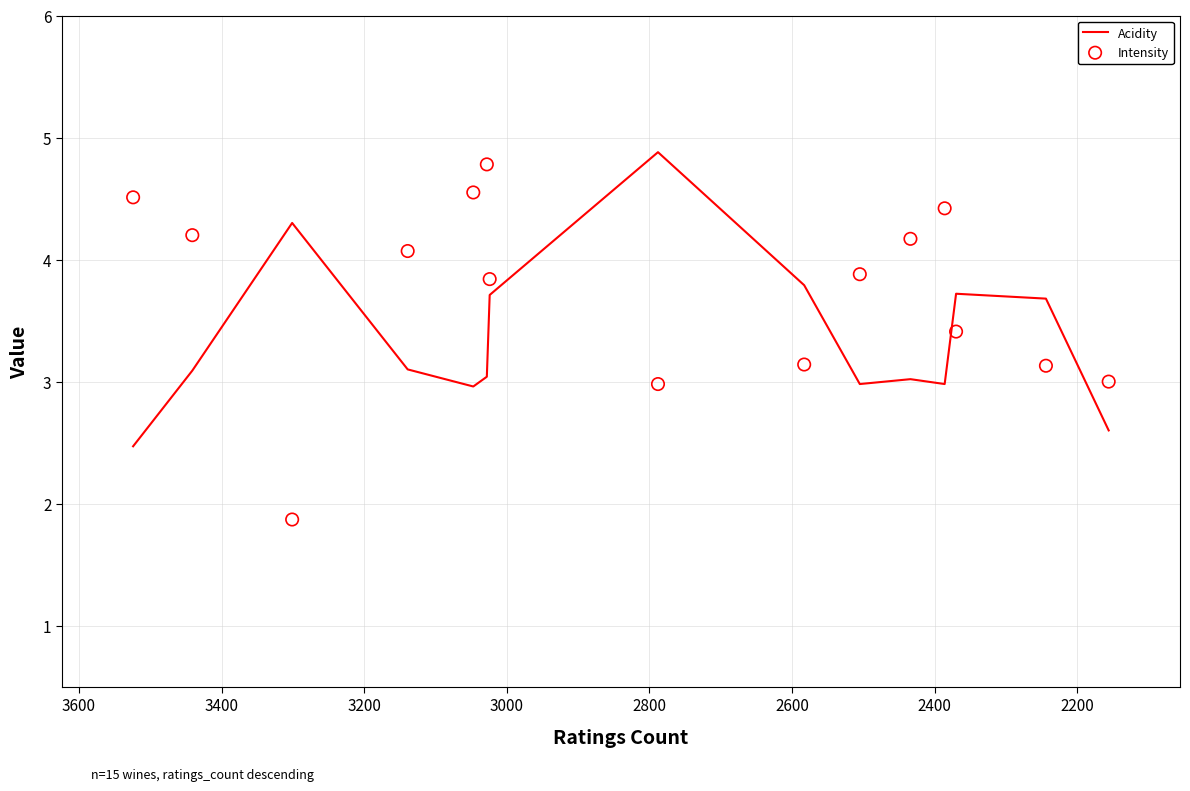

What are all the series names shown in the legend?

Acidity, Intensity